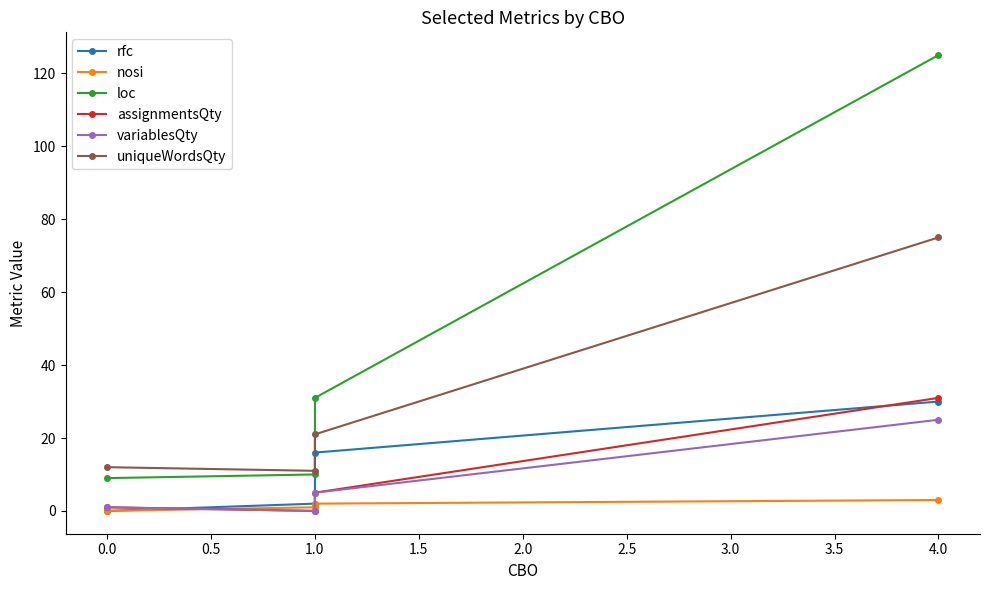

True or false: nosi has more than 2 points higher than both neighbors.

False